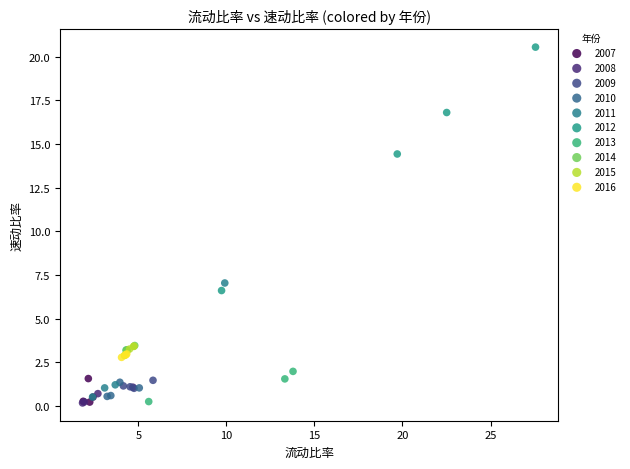

Which series contains the highest Y value?

2012